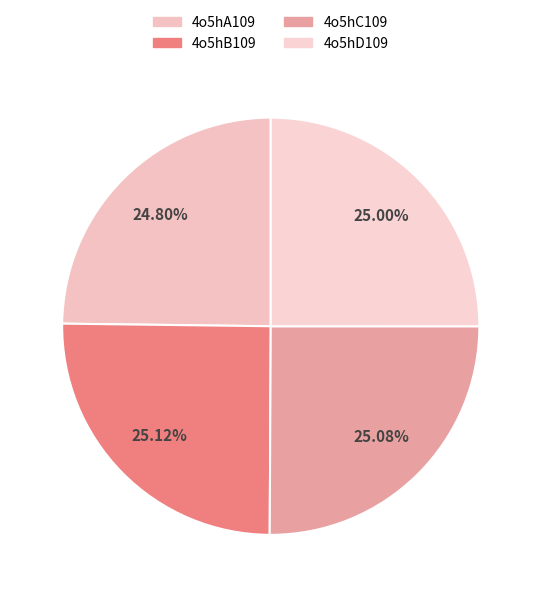

To the nearest percent, what is the combined percentage of 4o5hB109 and 4o5hC109?

50%